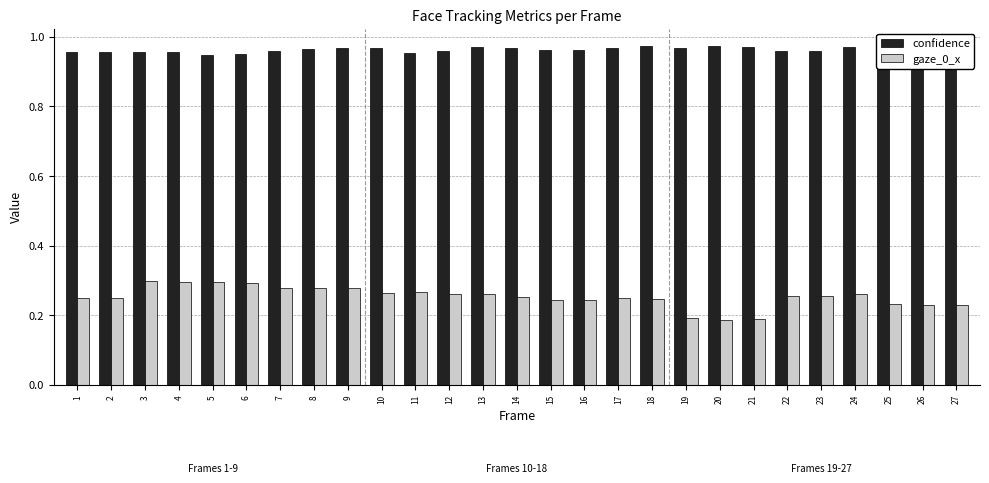

List the series in order of their peak value, highest first.

confidence, gaze_0_x